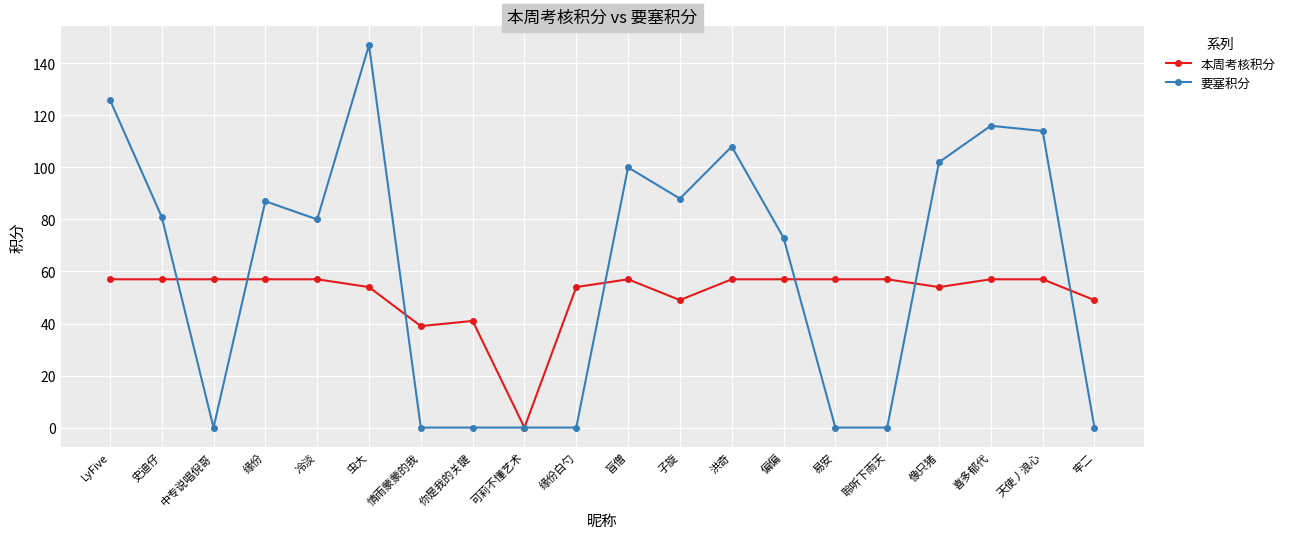

List the series in order of their peak value, highest first.

要塞积分, 本周考核积分